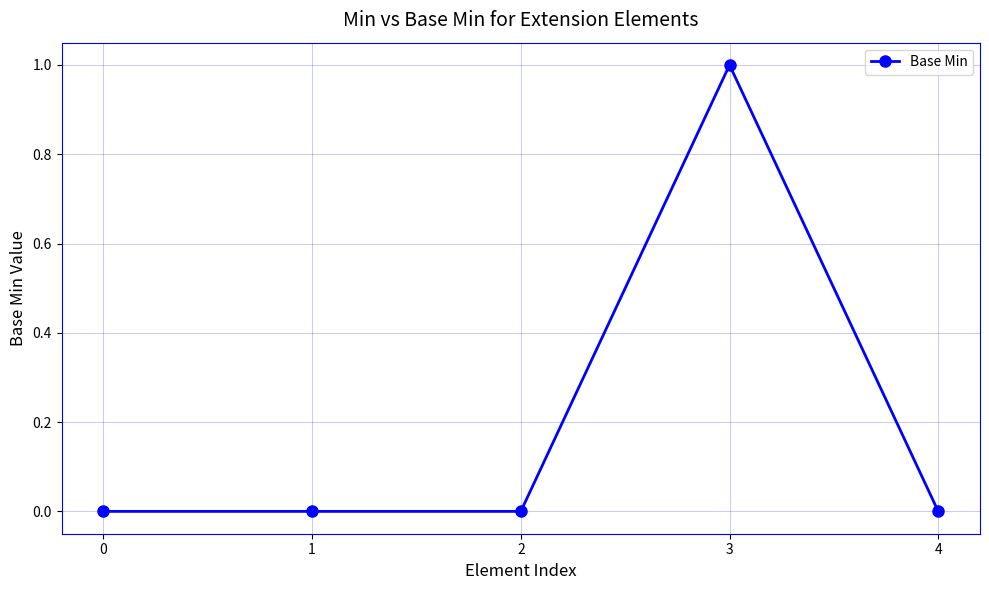

Between 4 and 3, which is larger?

3